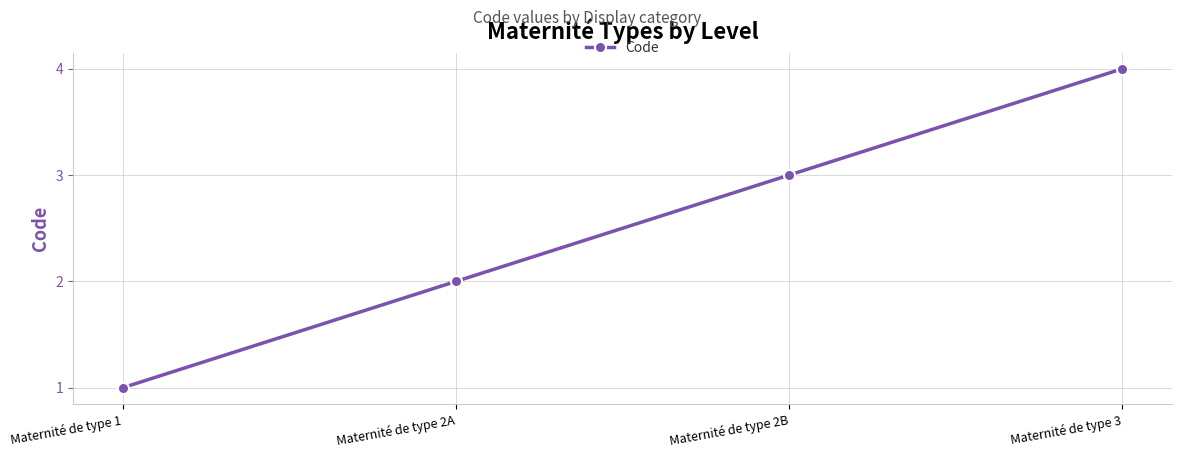

Between Maternité de type 2A and Maternité de type 2B, which is larger?

Maternité de type 2B